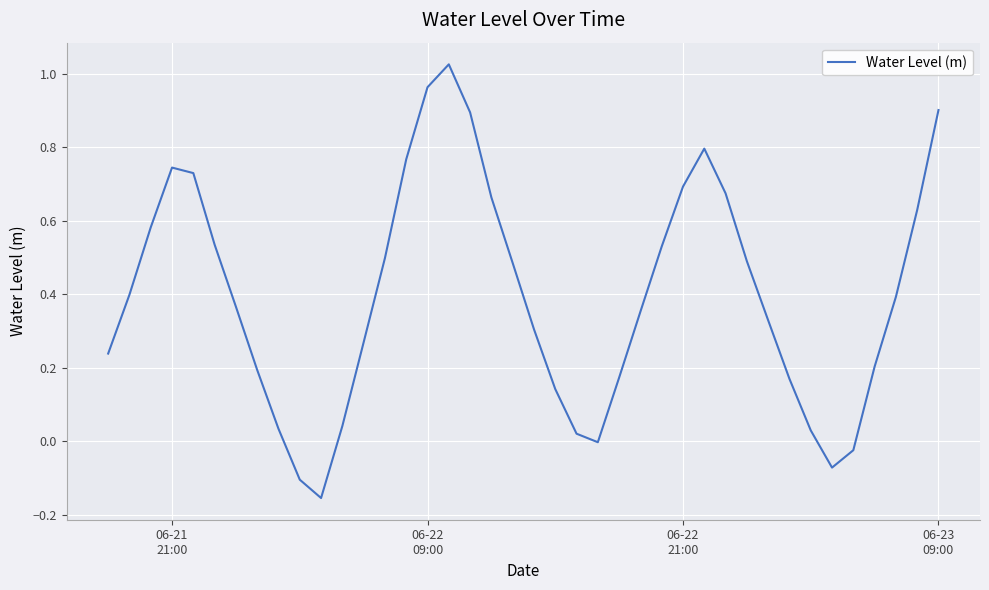

What is the difference between the maximum and minimum values?

1.2